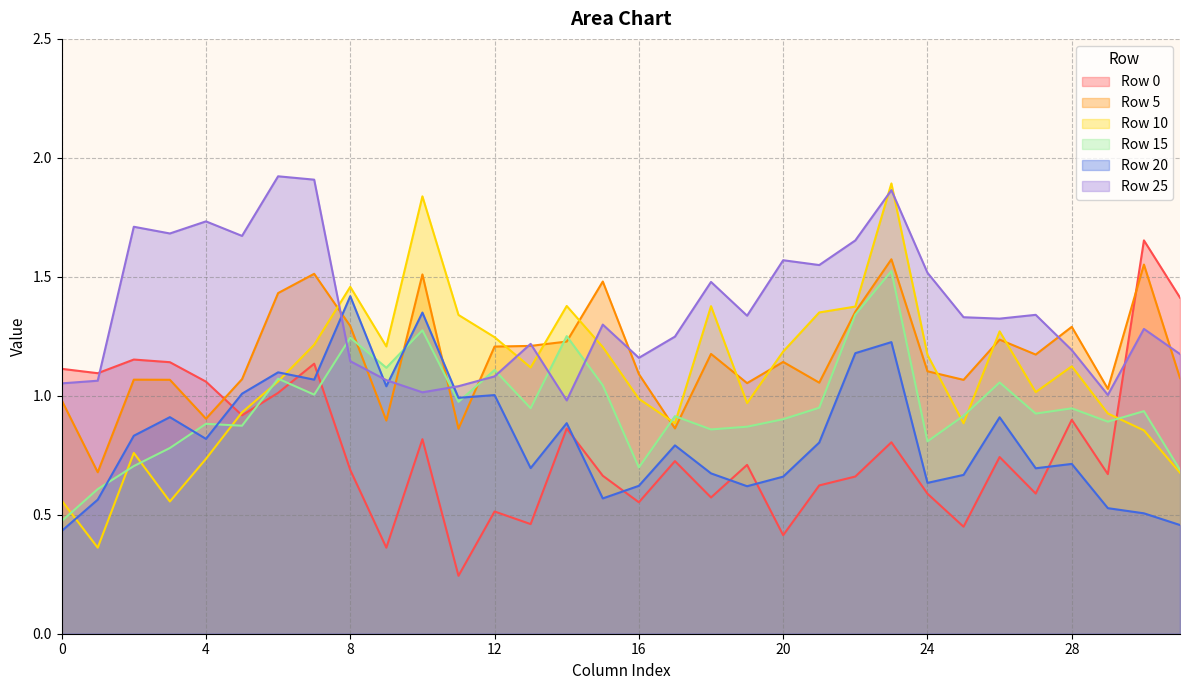

How many intersections are there between Row 25 and Row 15?

6